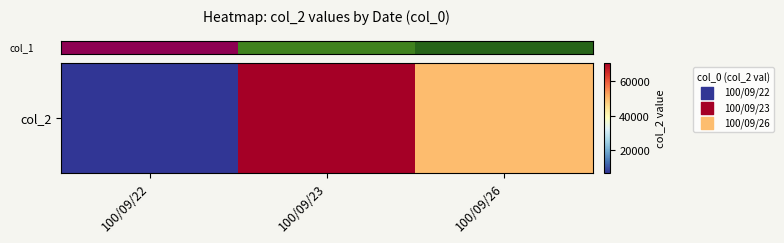

Rank the categories by value from lowest to highest.

100/09/22, 100/09/26, 100/09/23